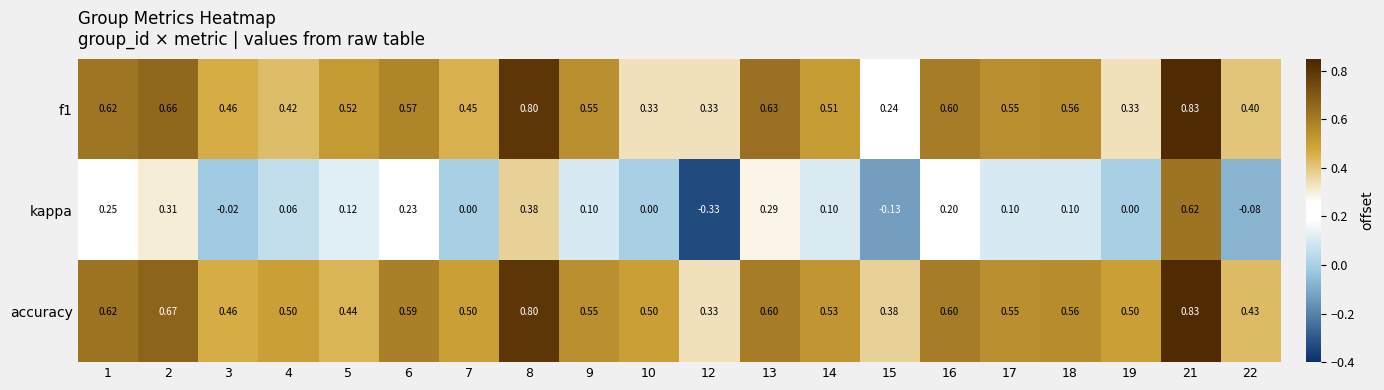

Is the value of f1 at 18 greater than the value of kappa at 13?

Yes